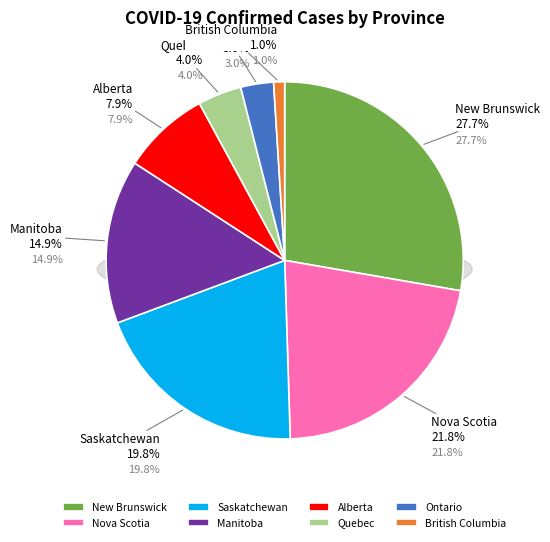

Does Quebec represent more than half of the total?

No